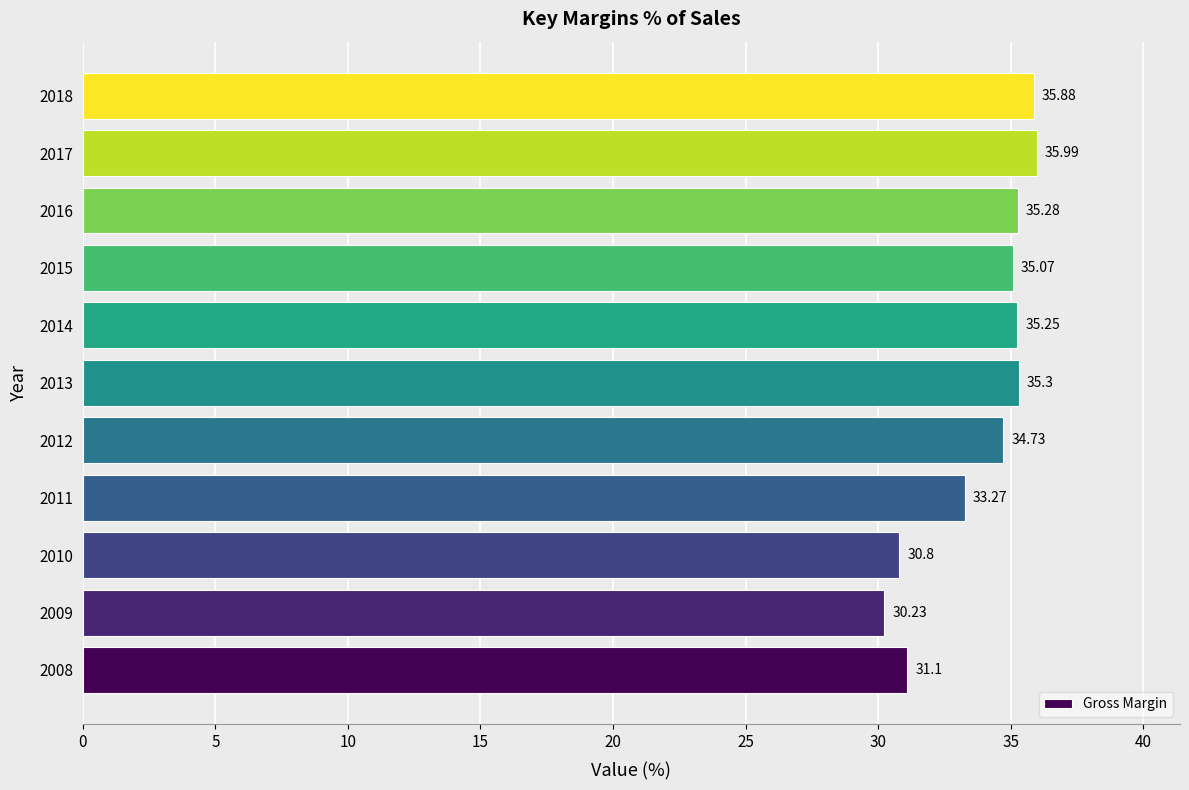

What is the sum of all values?

372.9